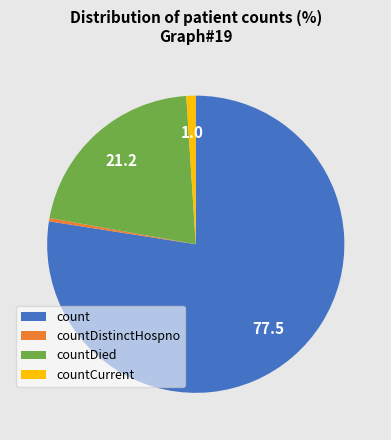

Is there a majority slice in this chart?

Yes